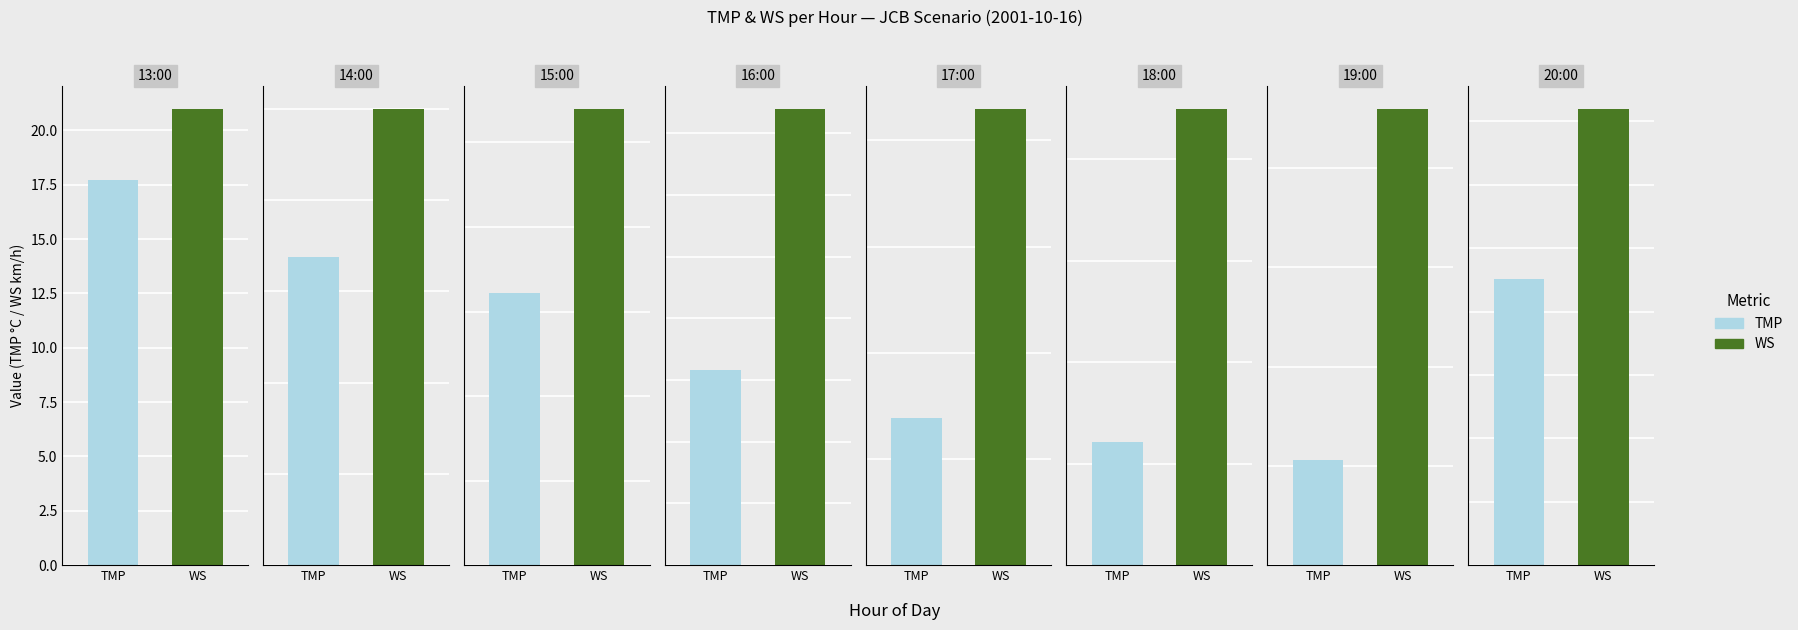

Rank the series at 16:00 from lowest to highest value.

TMP, WS